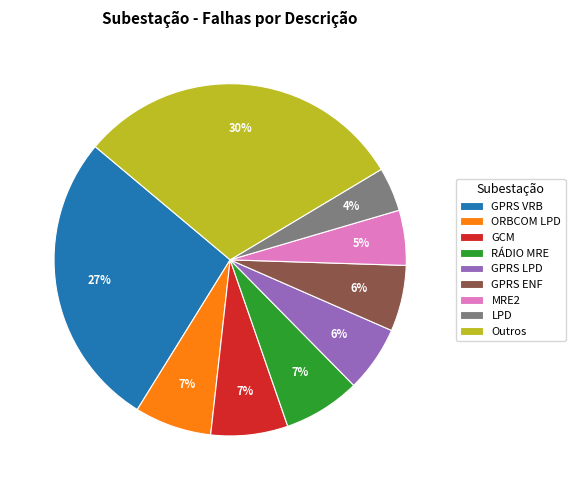

Is there any slice that represents more than half of the pie?

No